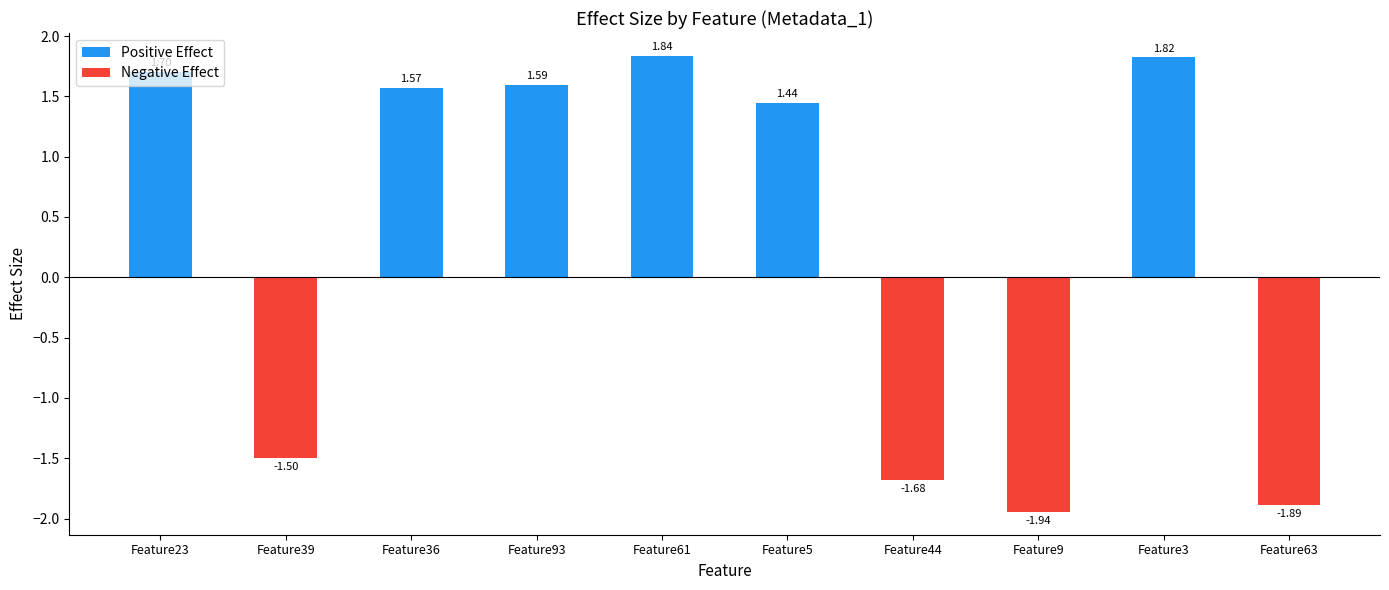

List the labels in order of value, smallest first.

Feature9, Feature63, Feature44, Feature39, Feature5, Feature36, Feature93, Feature23, Feature3, Feature61